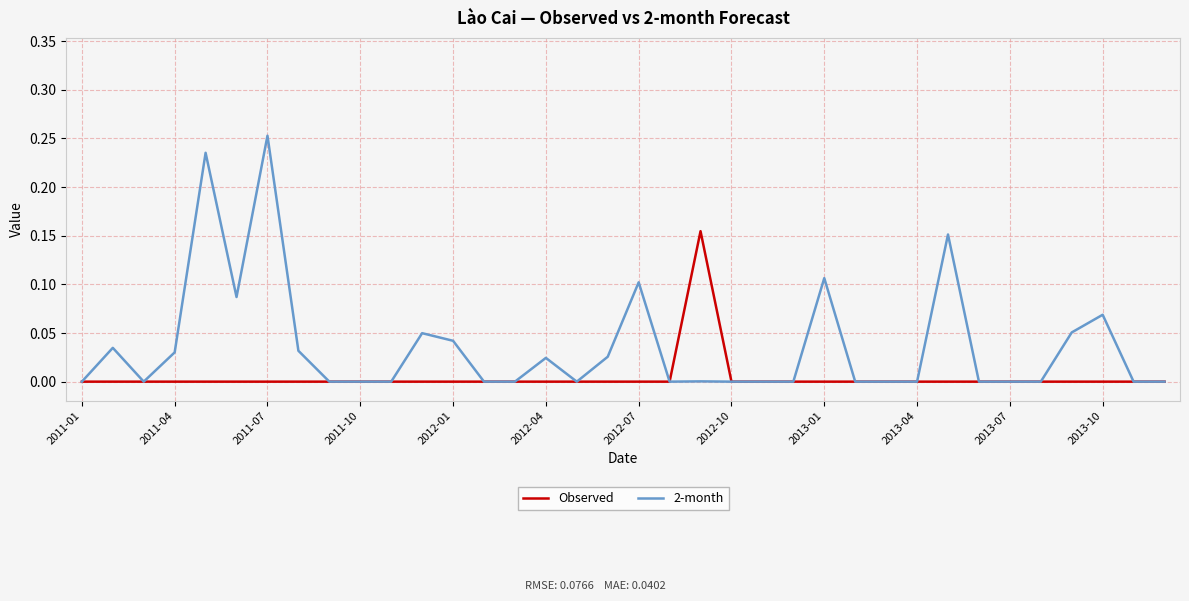

Which series has the largest total across all categories?

2-month